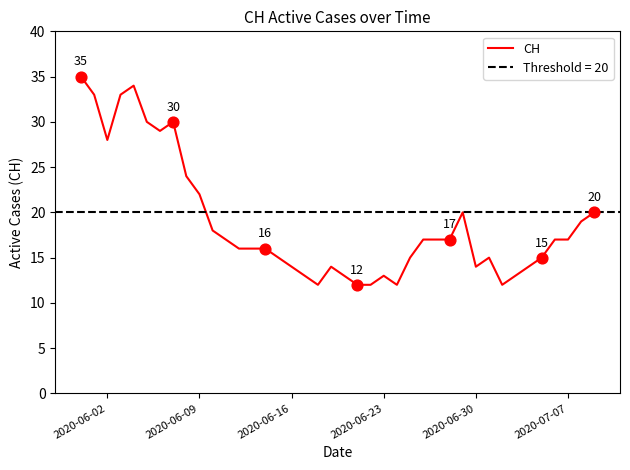

What is the lowest value of the CH series?

12